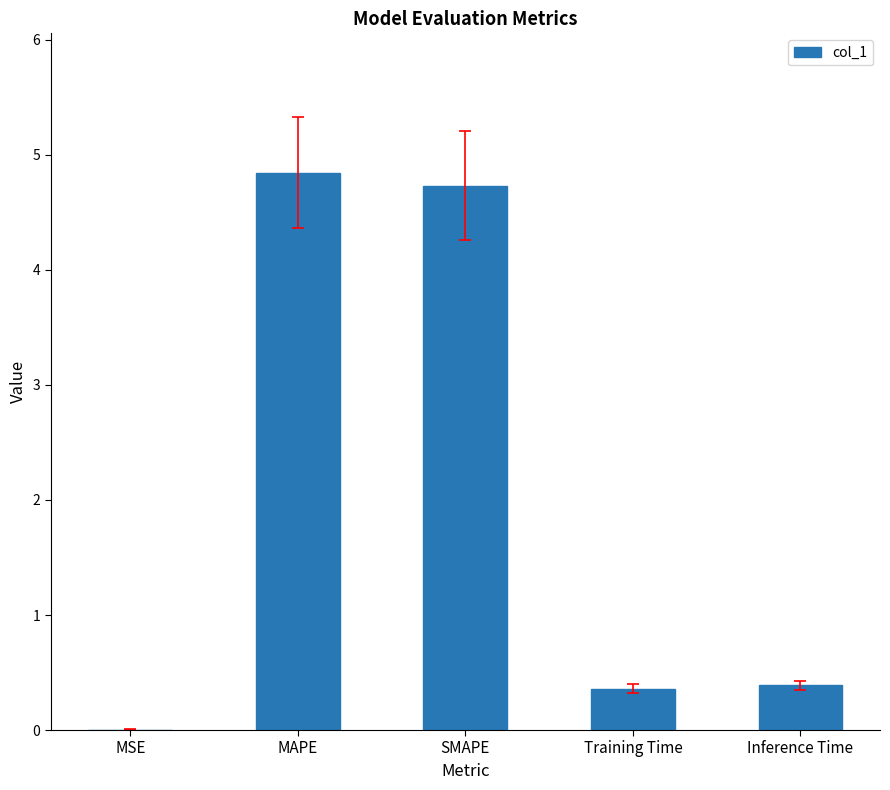

What is the sum of all values?

10.3